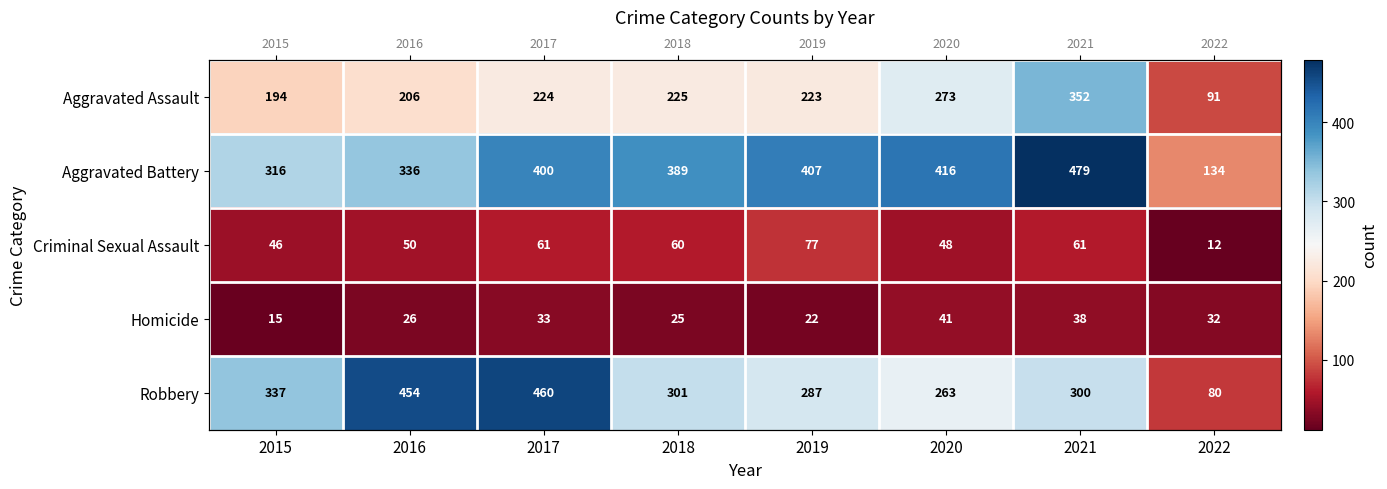

At which category is the sum across all series the highest?

2021